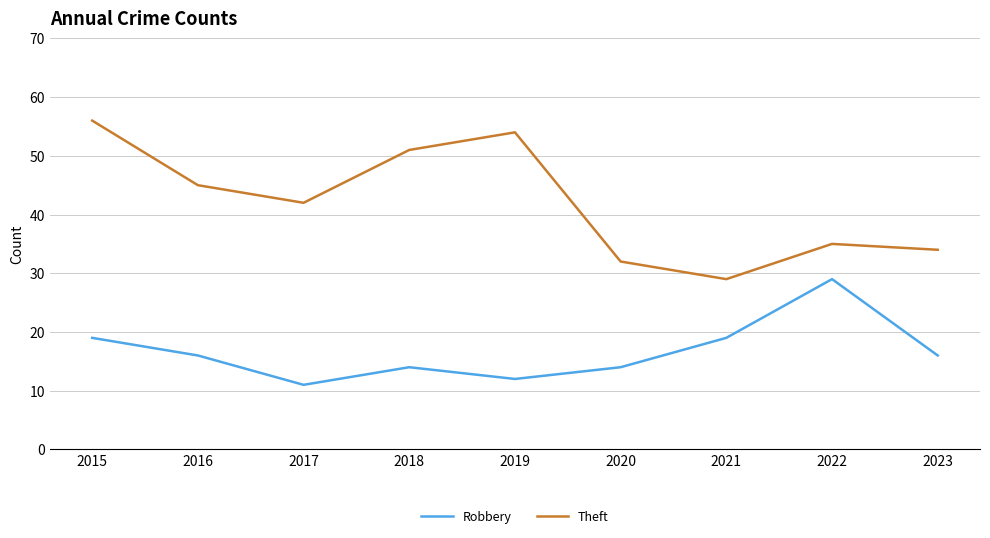

True or false: Robbery and Theft intersect in this chart.

False